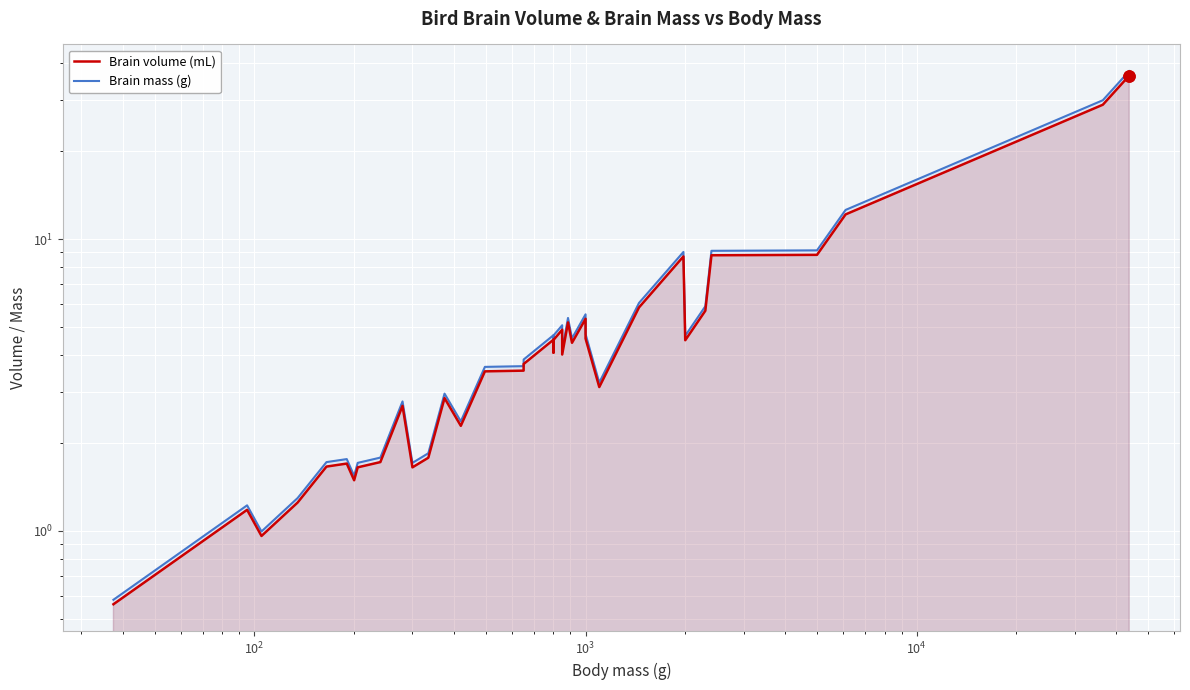

True or false: Brain volume (mL) has a value of 3.8 at 30.

False